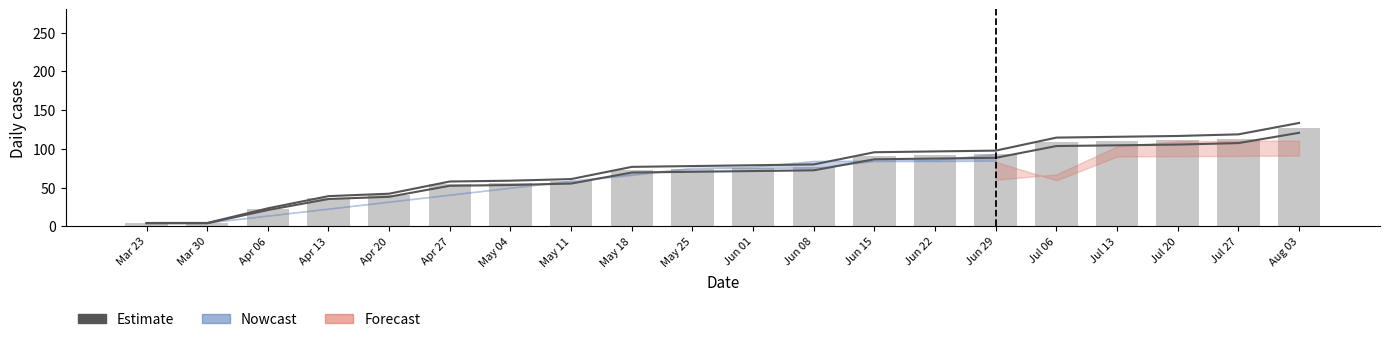

Where is the data nearest to the value 62?

May 11